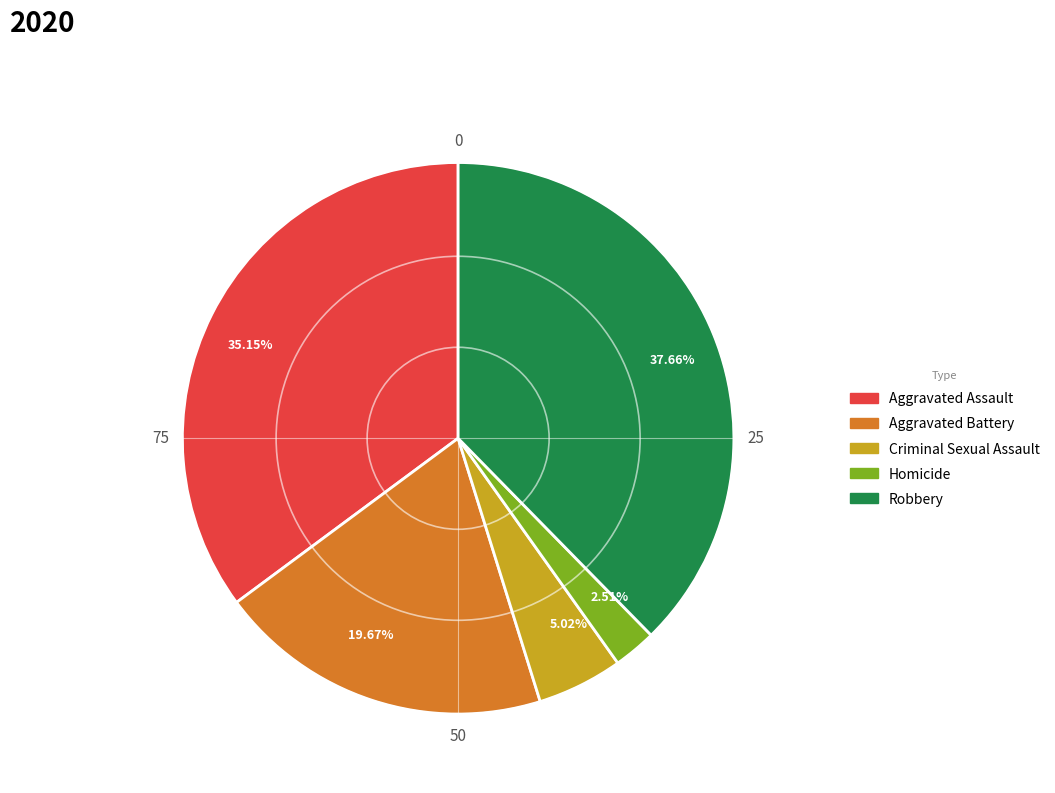

To the nearest percent, what is the difference between the largest and smallest slice percentages?

35%